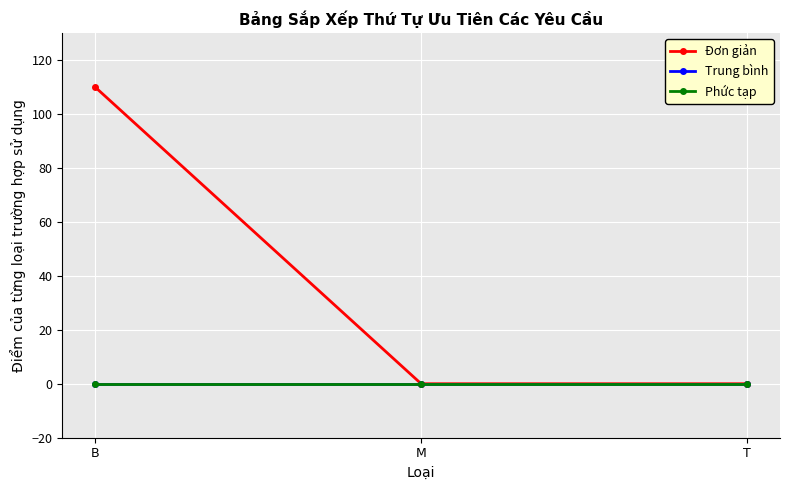

Does the chart have visible grid lines?

Yes